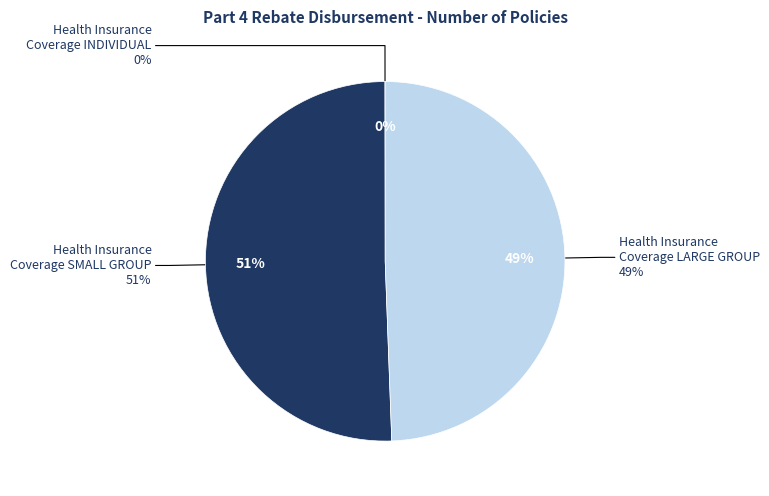

What is the total percentage of Health Insurance Coverage SMALL GROUP and Health Insurance Coverage LARGE GROUP?

100.0%